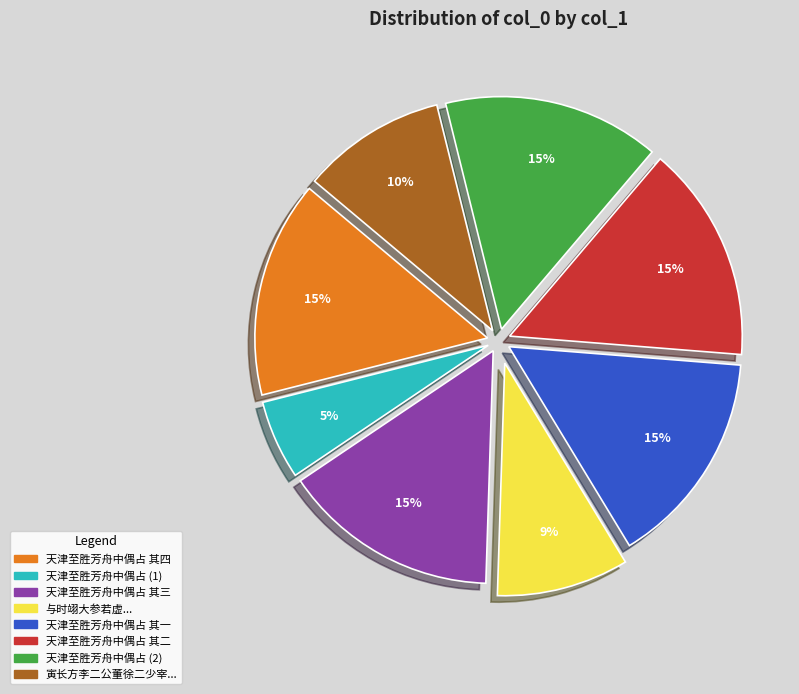

Do 与时翊大参若虚... and 天津至胜芳舟中偶占 其四 together represent more than half of the pie?

No